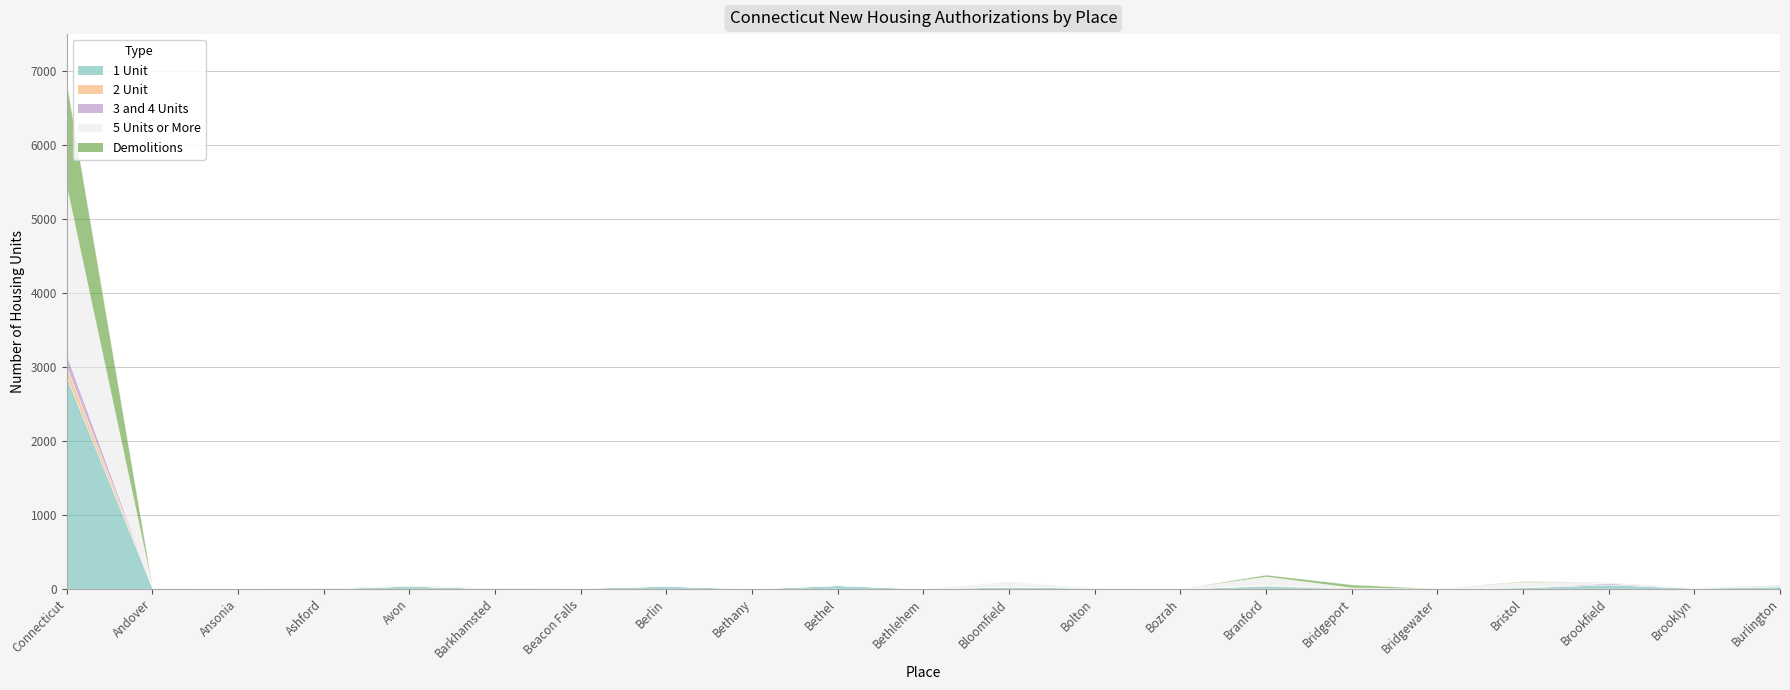

Is the value of Demolitions at Ansonia greater than the value of 3 and 4 Units at Berlin?

No